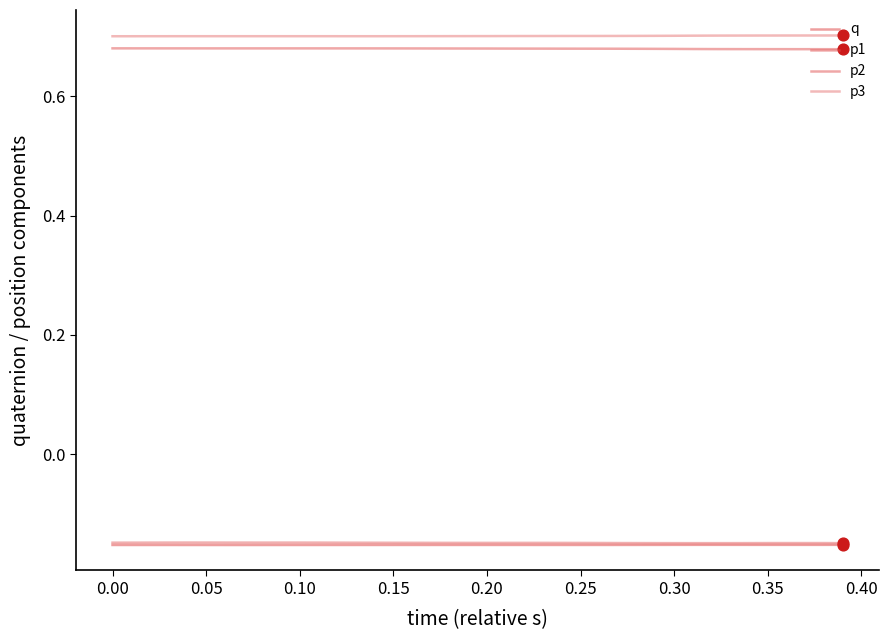

How many lines are shown in the chart?

4